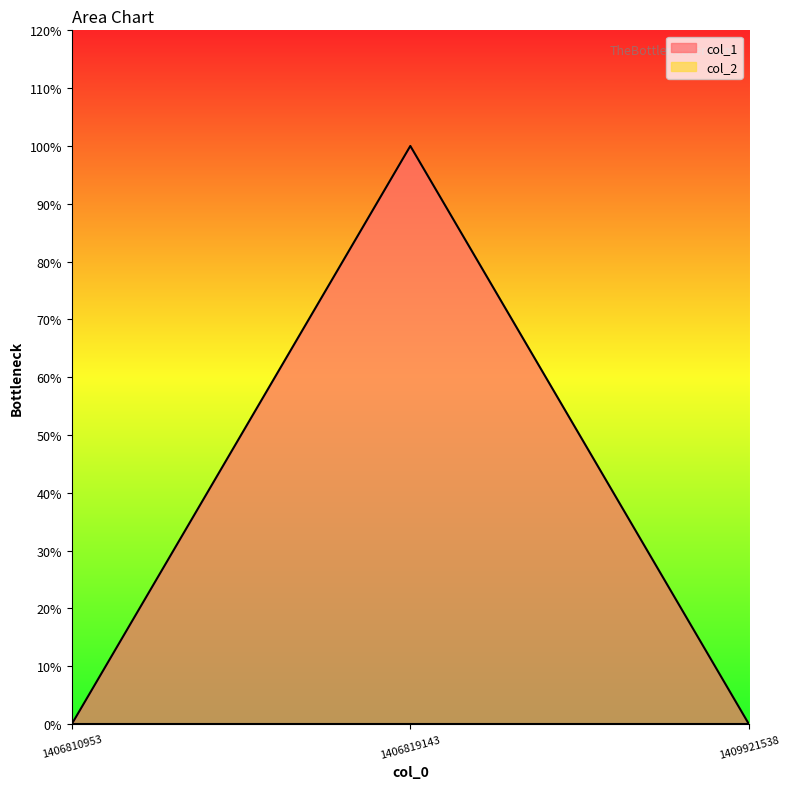

Reading left to right, list all the values displayed in this chart.

1406810953=0	1406819143=1	1409921538=0